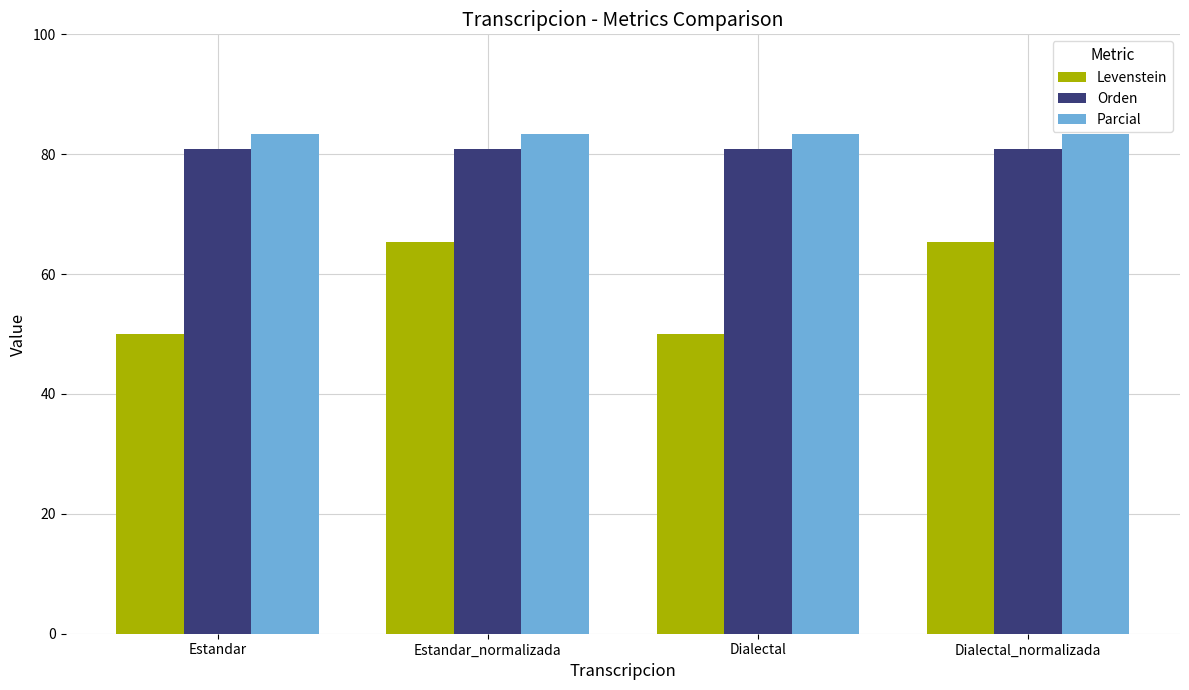

The Orden series shows 141.7 at Estandar_normalizada. True or false?

False